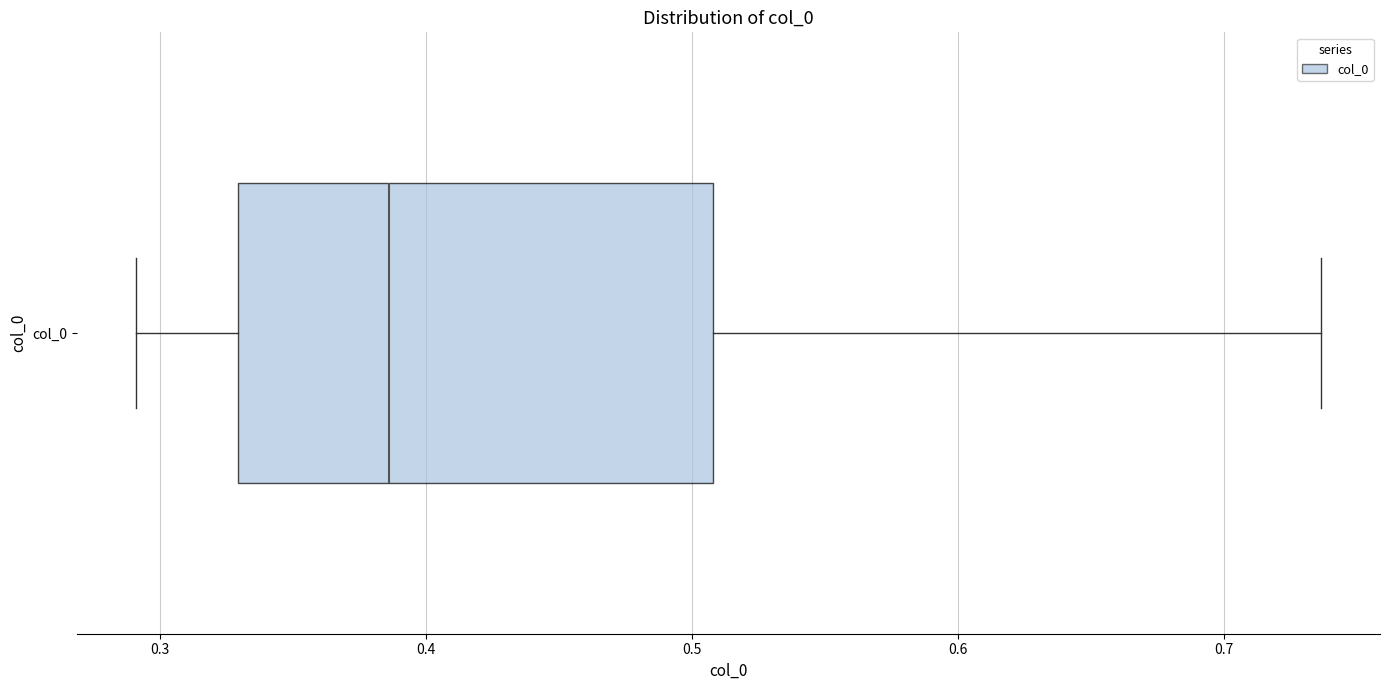

Read this box plot against the x-axis: the position of the median line, the range covered by the box, and the ends of both whiskers. The values are not printed on the chart, so give them approximately, as read against the axis.

median 0.39, box 0.33 to 0.51, whiskers 0.29 to 0.74